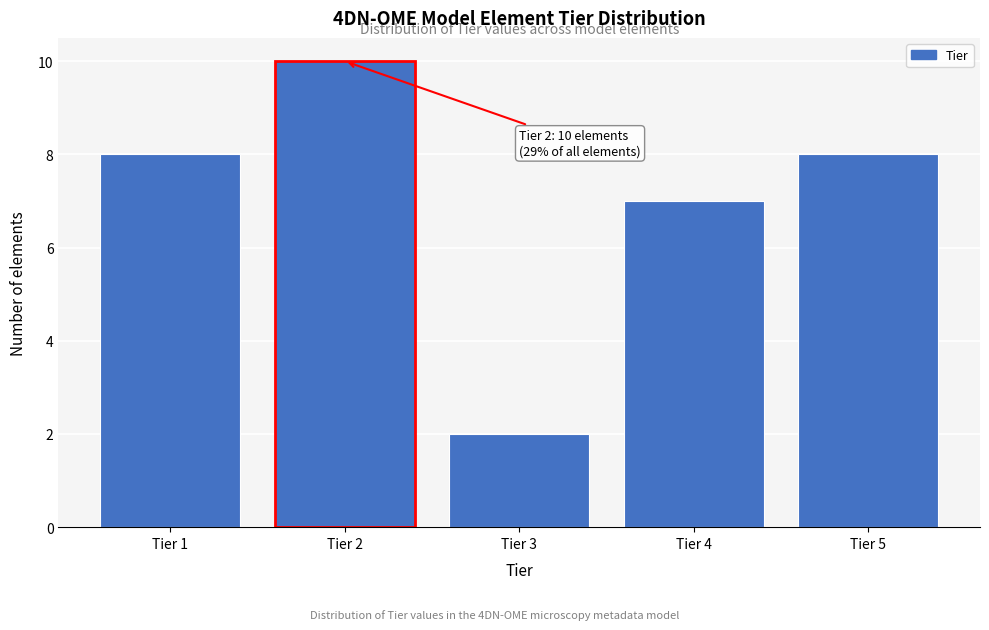

Reading right to left, what are all the values shown in this chart?

8	7	2	10	8